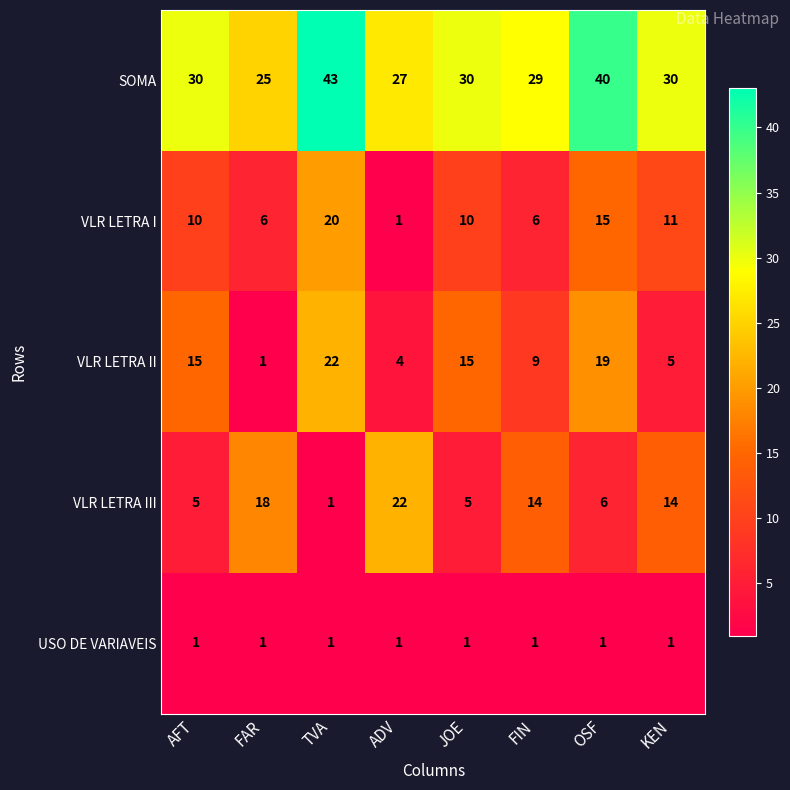

The USO DE VARIAVEIS series shows 2 at OSF. True or false?

False